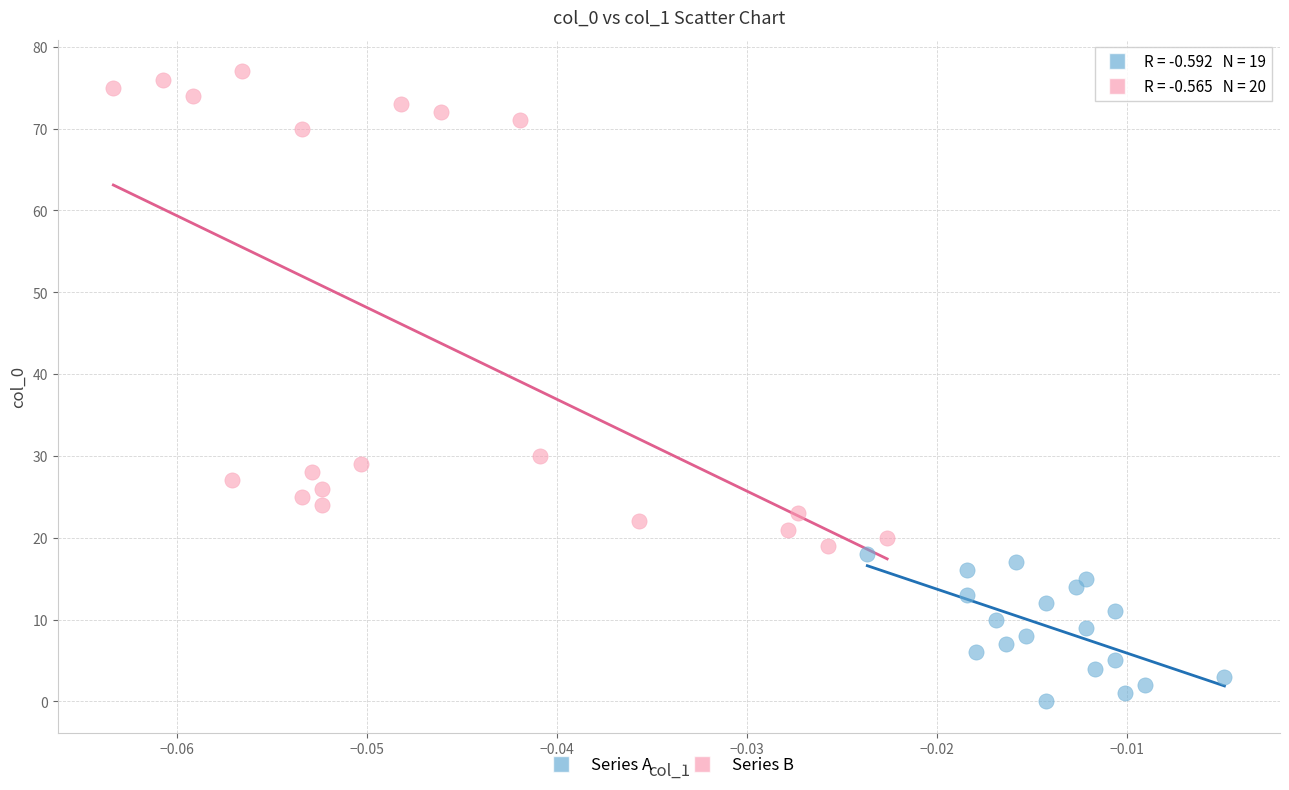

Which series has the widest spread of Y values?

Series B